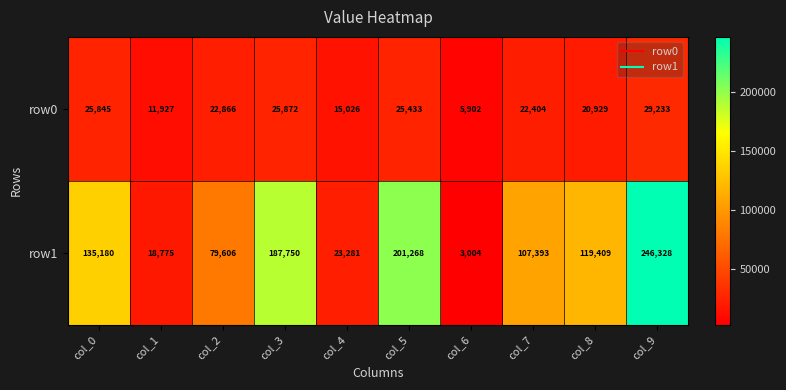

Rank the series by their maximum value, from highest to lowest.

row1, row0